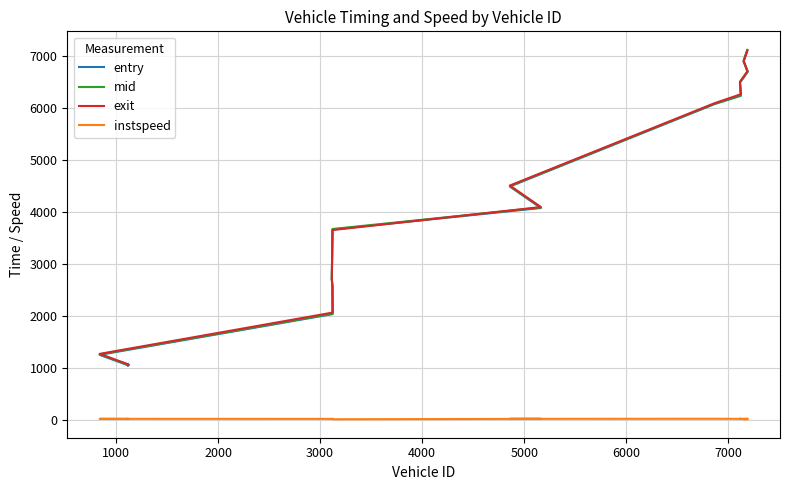

What is the difference between the second highest and minimum values in the entry series?

5865.6